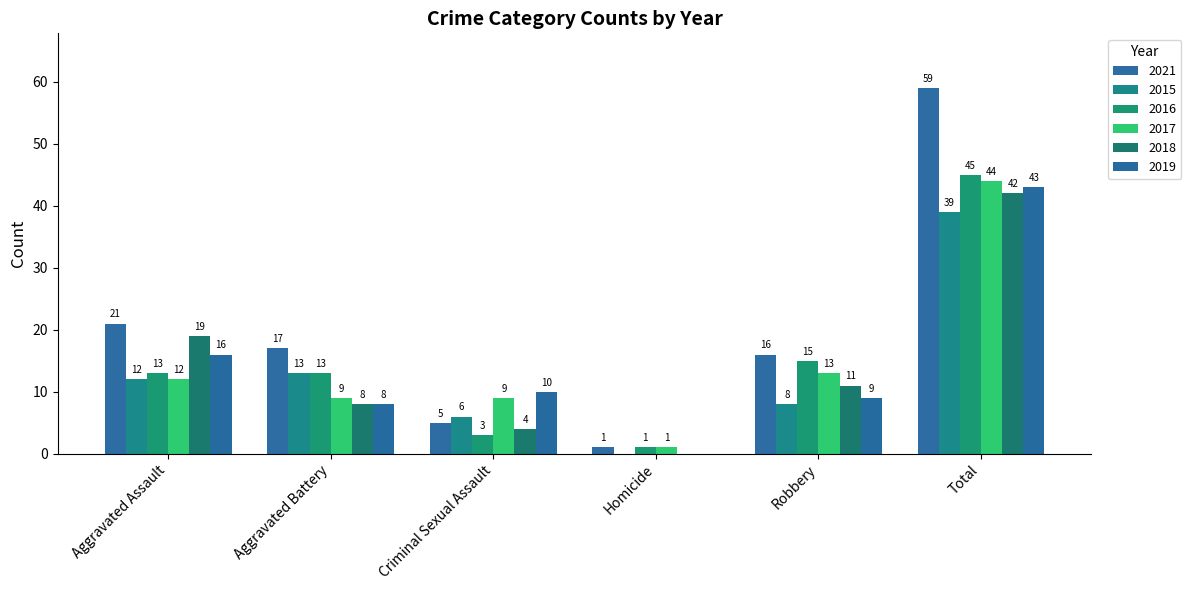

What is the sum of all 2015 values?

78